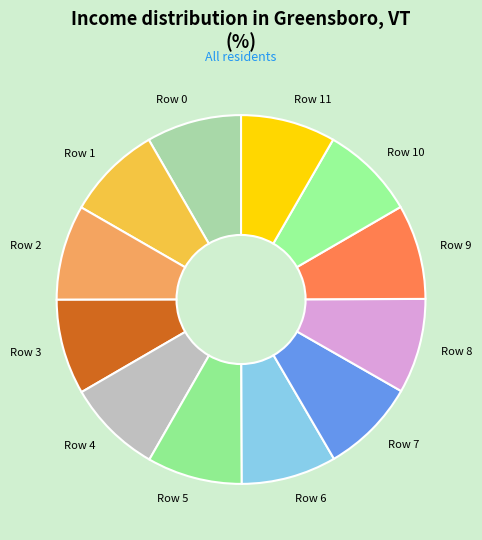

Is Row 11 the majority of the pie?

No